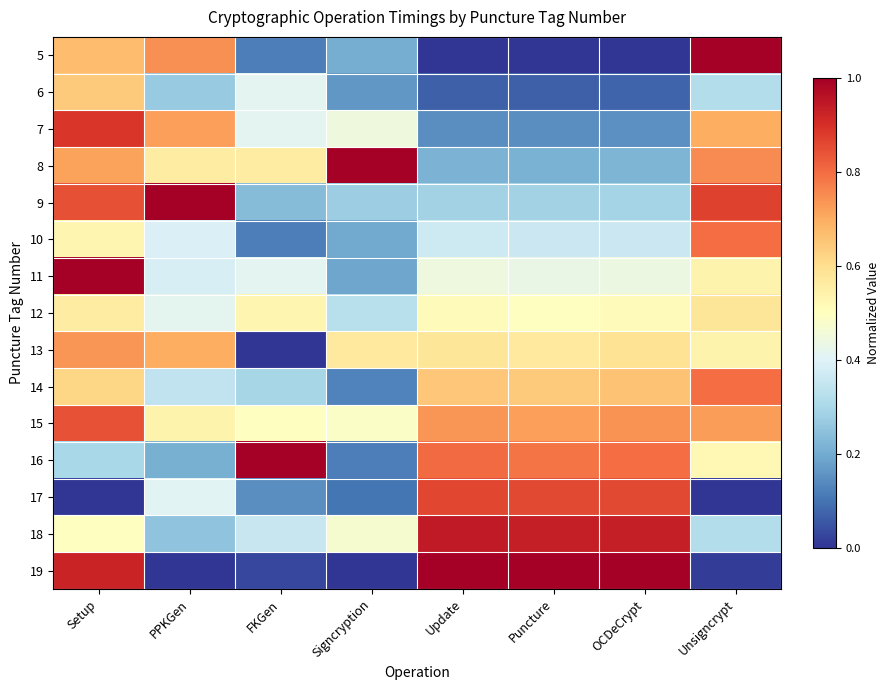

At PPKGen, list the series in order from largest to smallest.

9, 5, 7, 13, 8, 15, 12, 17, 10, 11, 14, 6, 18, 16, 19